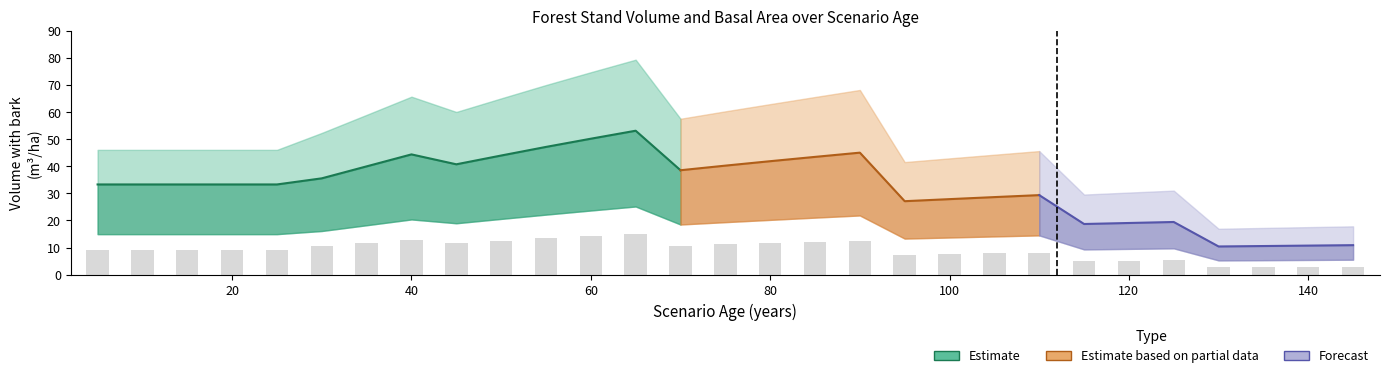

What is the average value of the V_con_corteza_lower series?

15.4